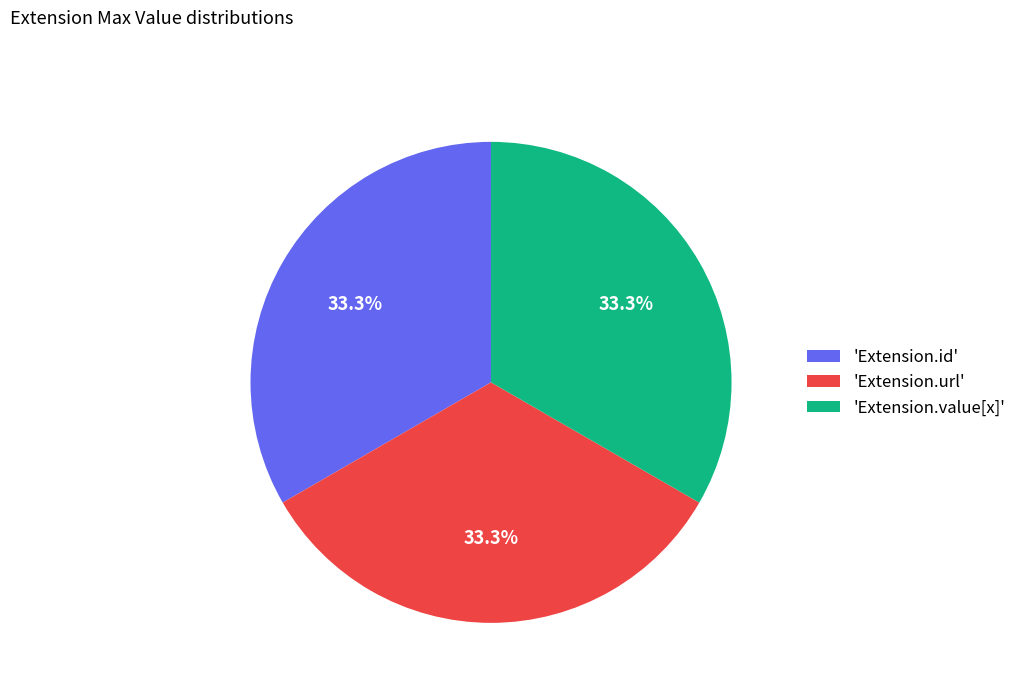

Does any single category account for the majority?

No